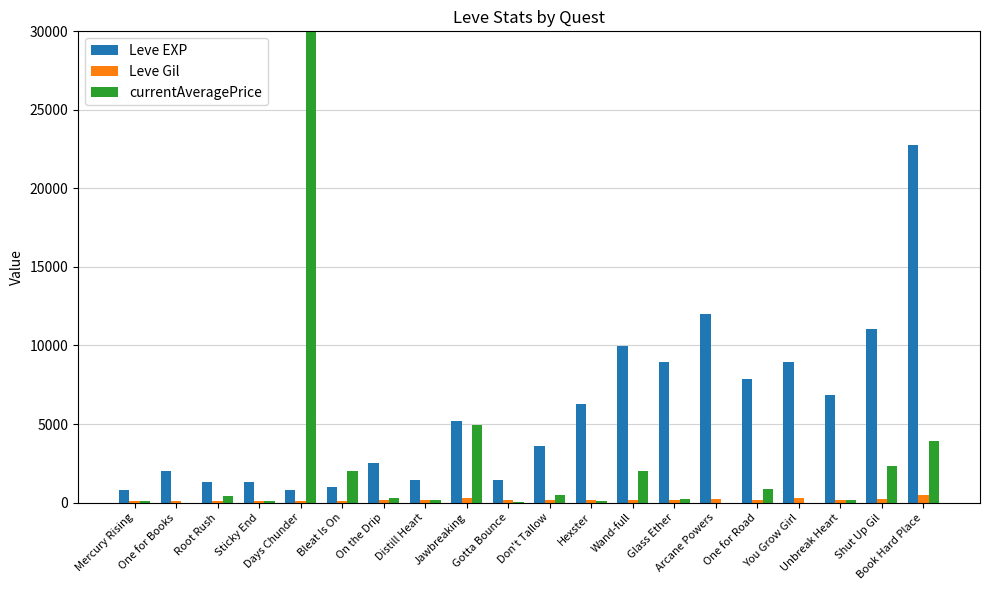

How many groups of bars are there?

20